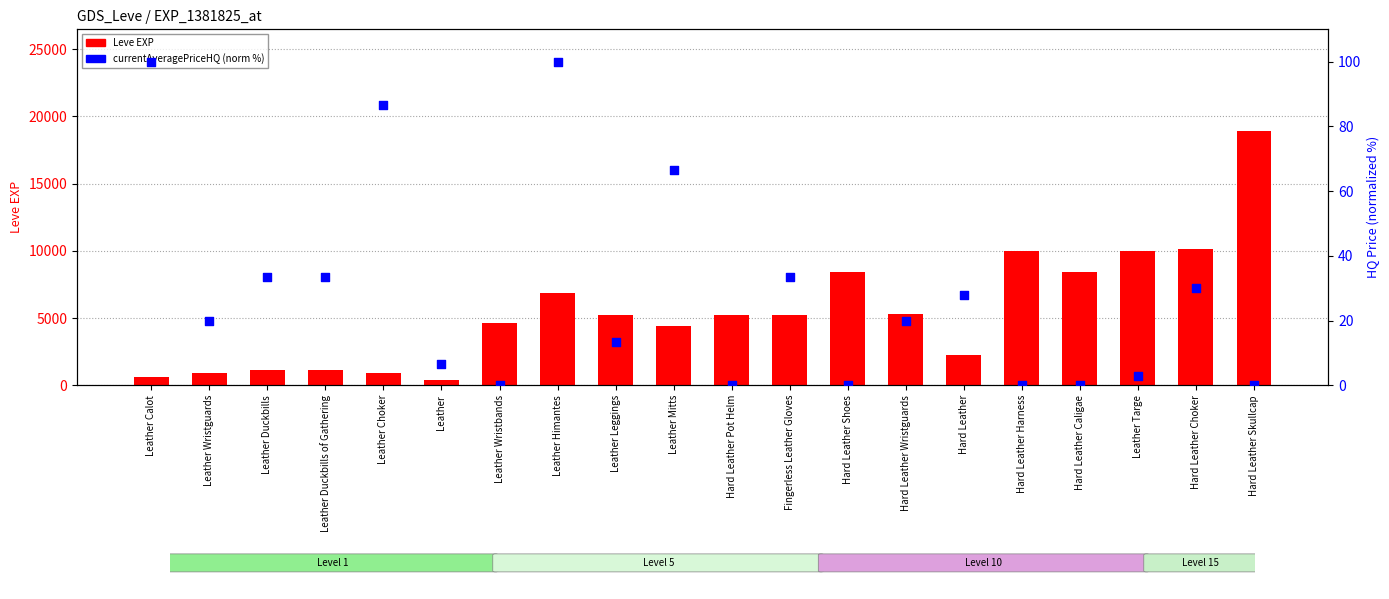

Which series reaches the minimum Y coordinate?

currentAveragePriceHQ (norm %)